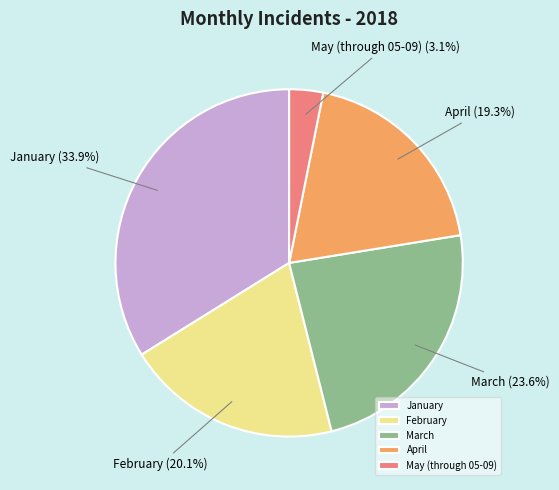

To the nearest percent, what is the combined percentage of March and May (through 05-09)?

27%